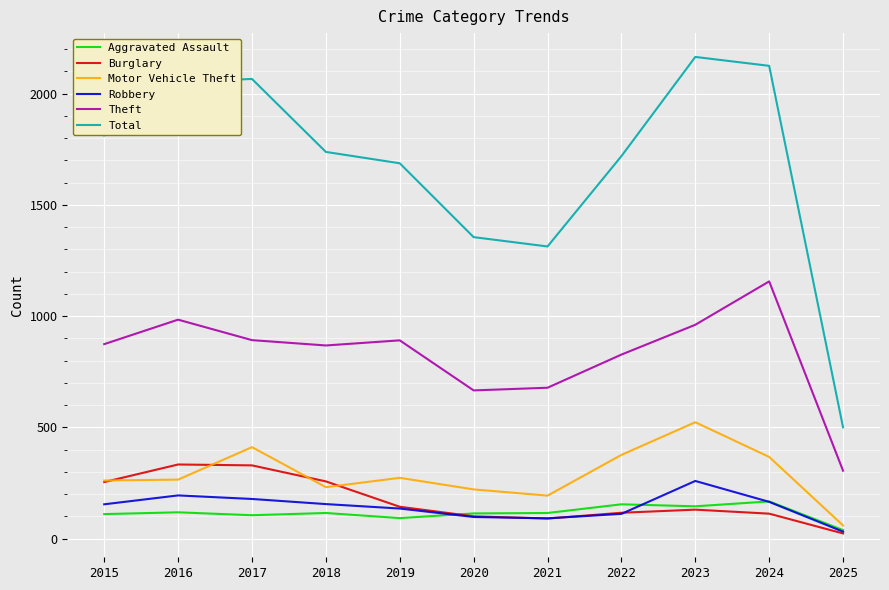

What is the sum of all Motor Vehicle Theft values?

3180